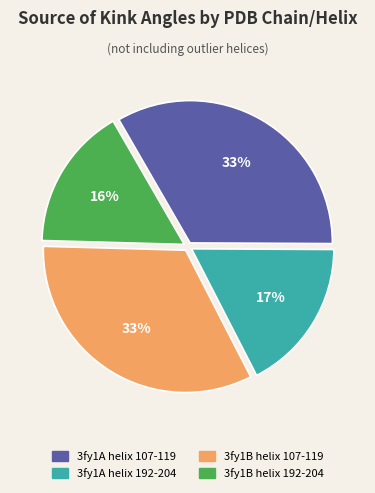

True or false: 3fy1A helix 107-119 accounts for 33% of the total.

True